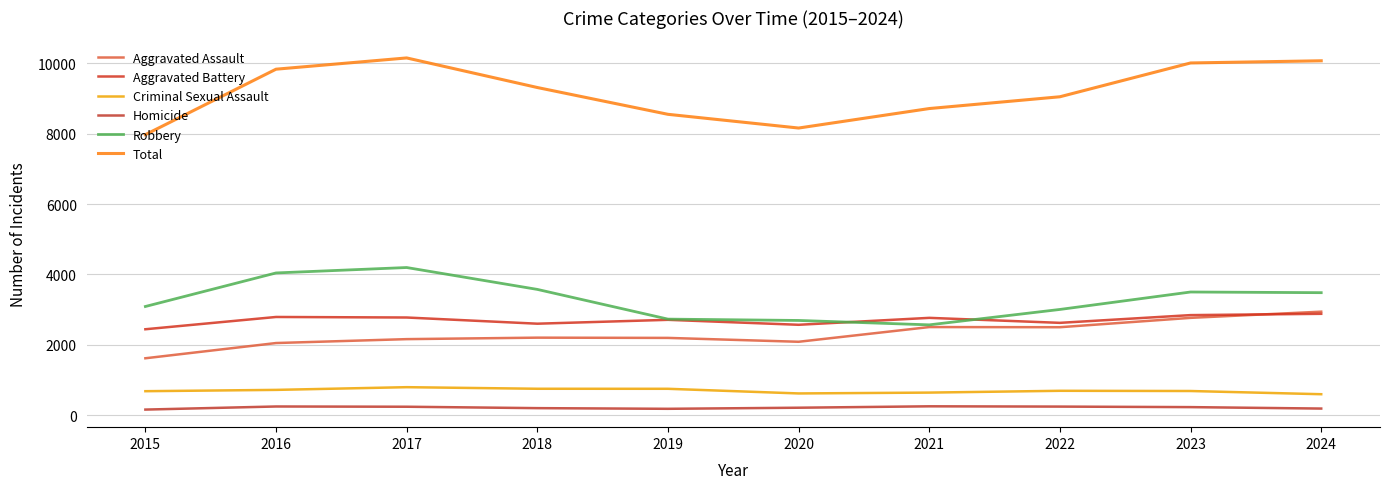

What is the sum of the Aggravated Battery values at 2024 and 2020?

5444